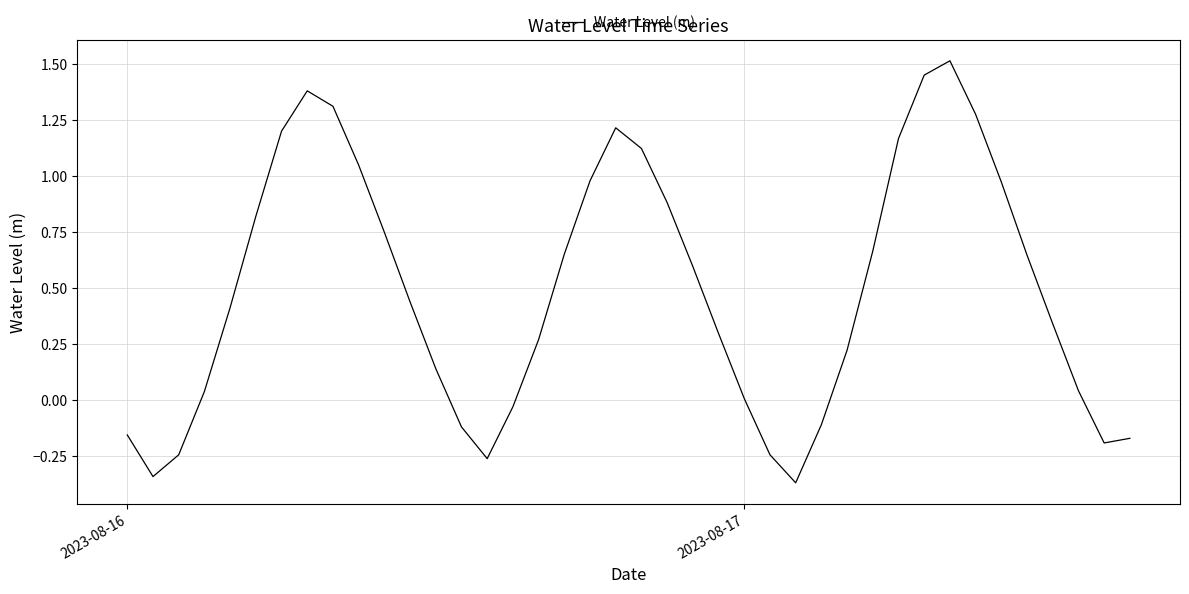

What is the difference between the maximum and minimum values?

1.9